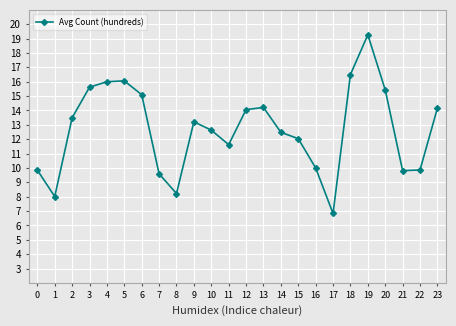

What is the value of the 2nd point from the left?

8.0